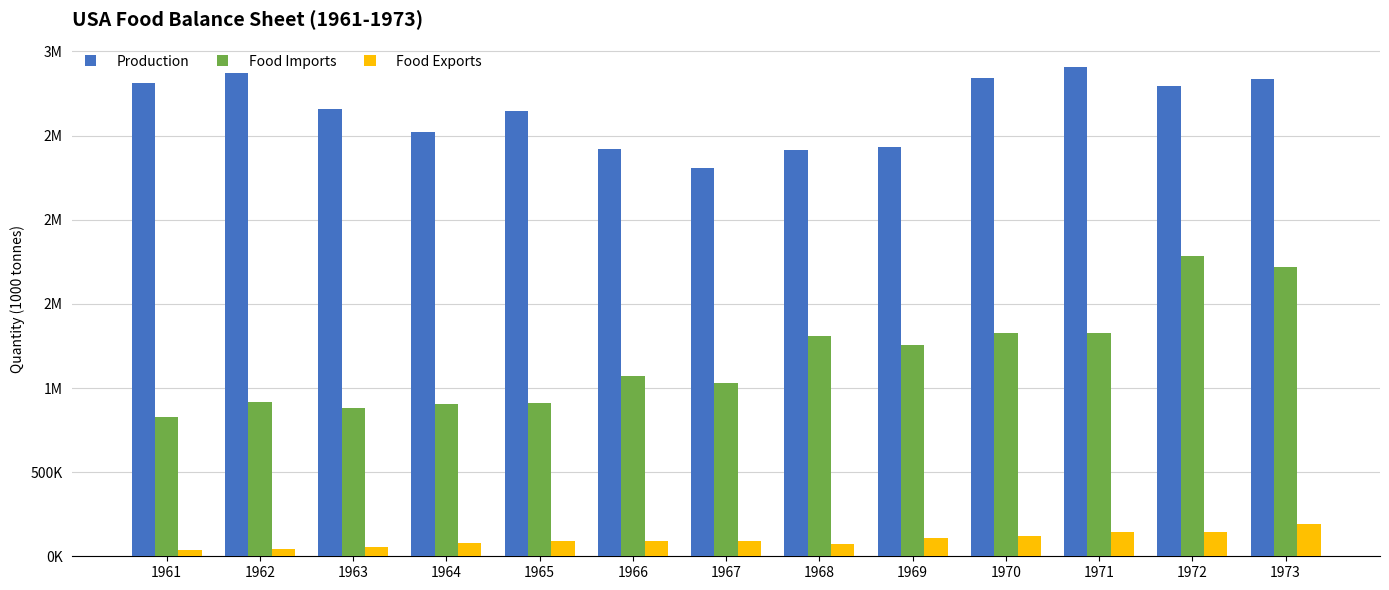

What are all the series names shown in the legend?

Production, Food Imports, Food Exports